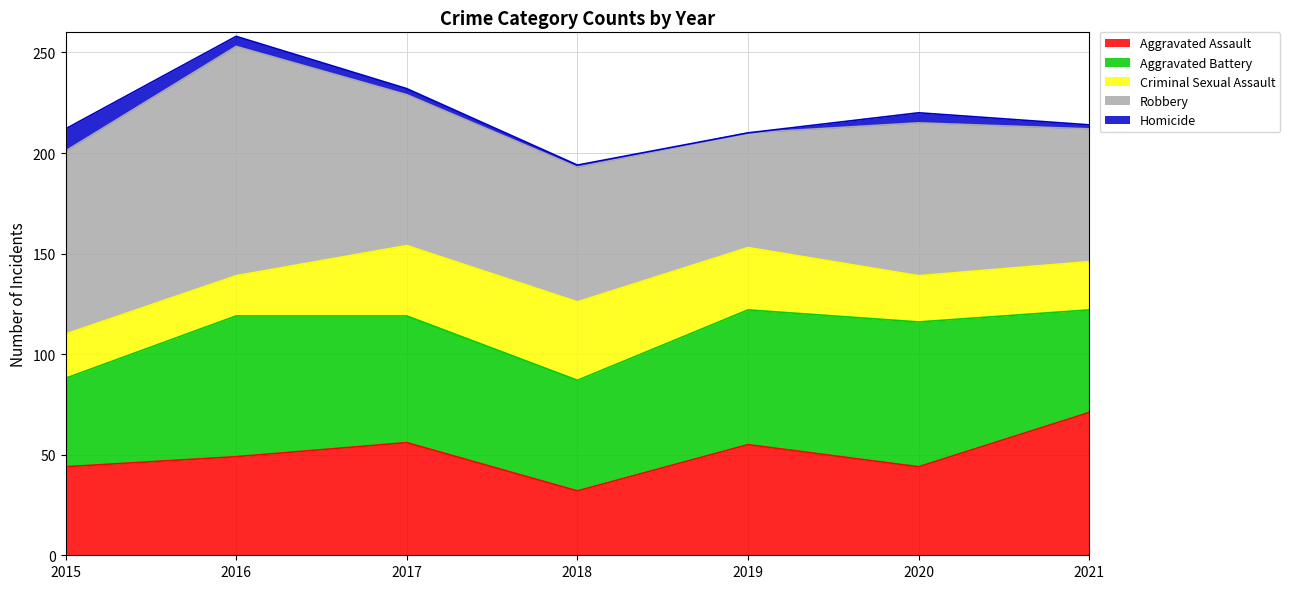

True or false: Aggravated Assault and Robbery cross at least once.

True